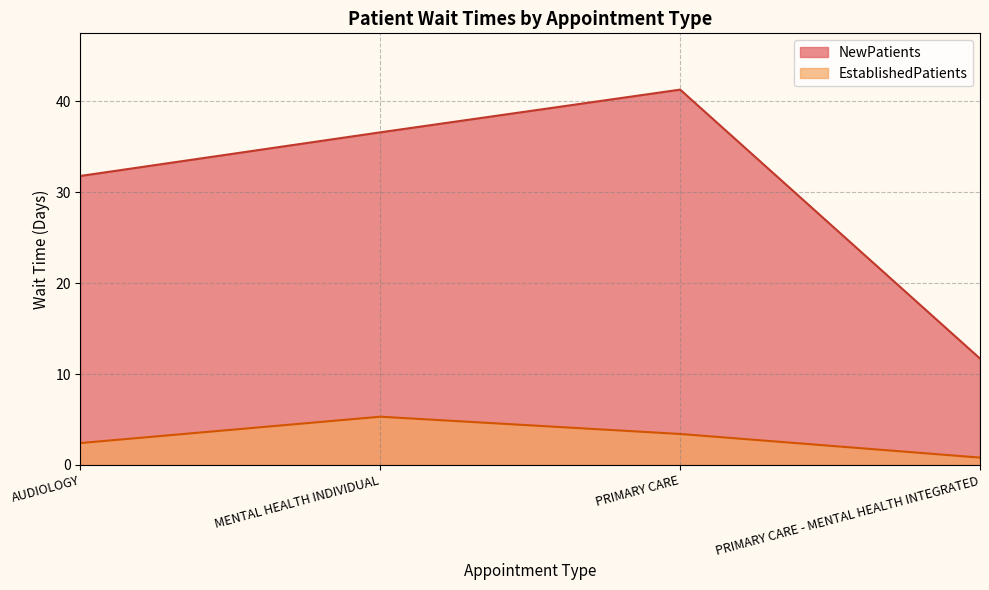

Which series changed the most between AUDIOLOGY and PRIMARY CARE?

NewPatients